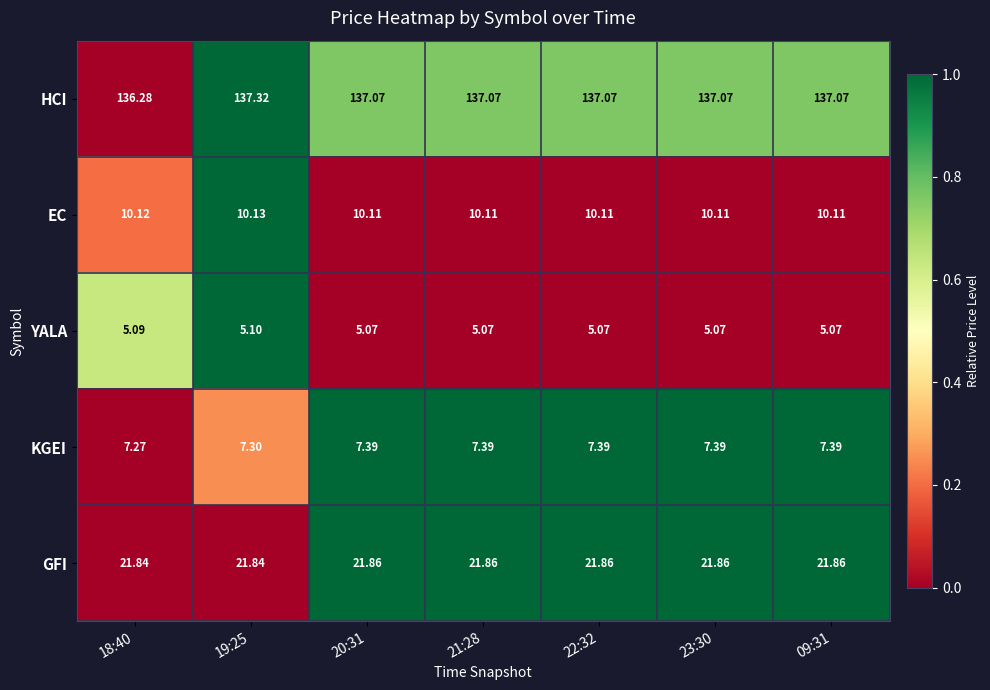

Is the value of GFI at 20:31 greater than the value of KGEI at 23:30?

Yes